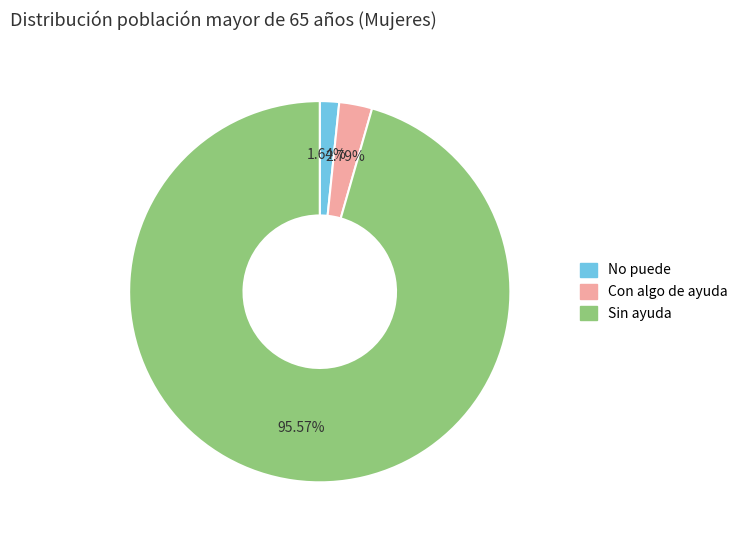

Does any single category account for the majority?

Yes